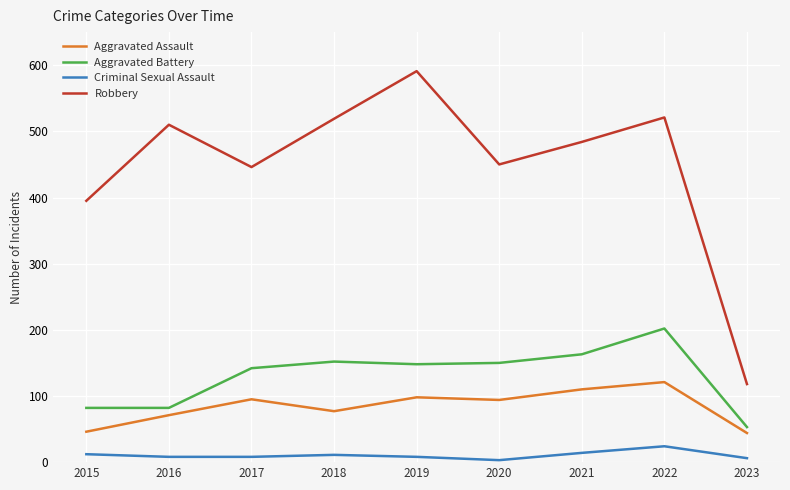

What is the minimum value shown in the chart?

3